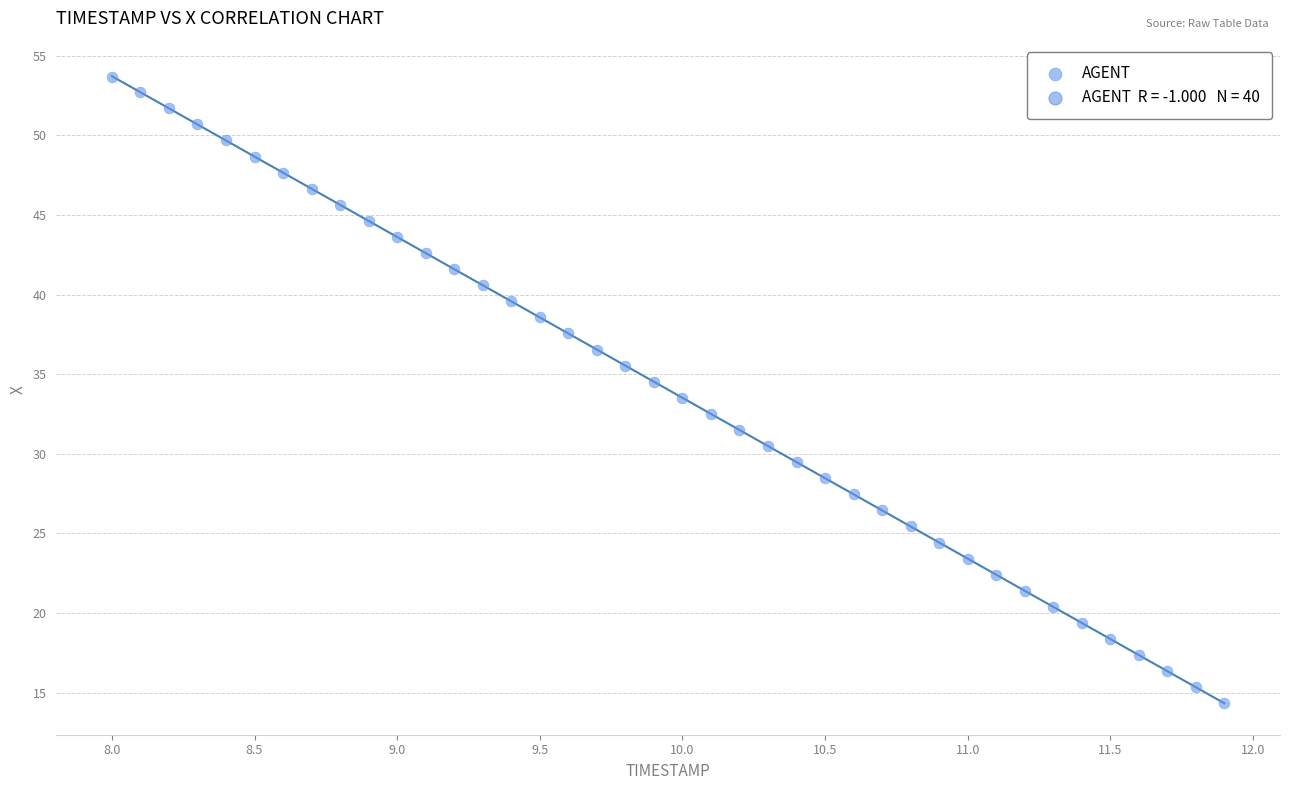

What is the range of Y values (max minus min)?

39.4